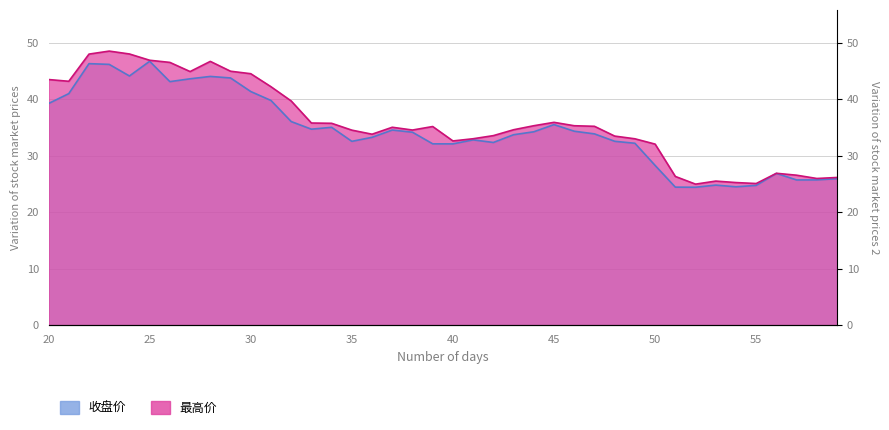

What is the average value of the 收盘价 series?

34.5